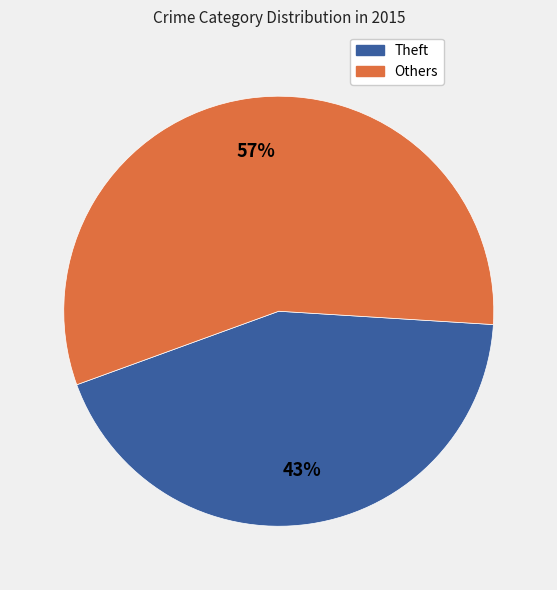

To the nearest percent, what is the average slice percentage?

50%